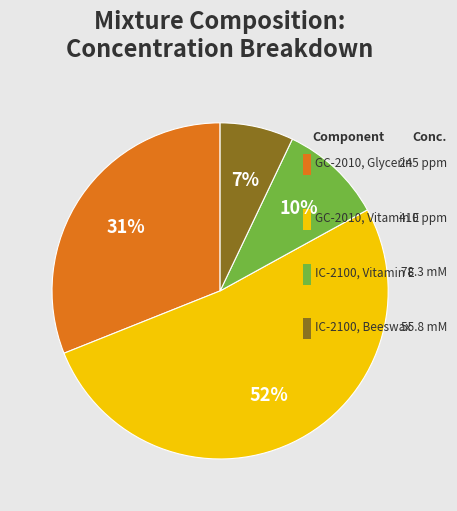

To the nearest percent, what percentage of the pie is GC-2010 Vitamin E (410 ppm)?

52%